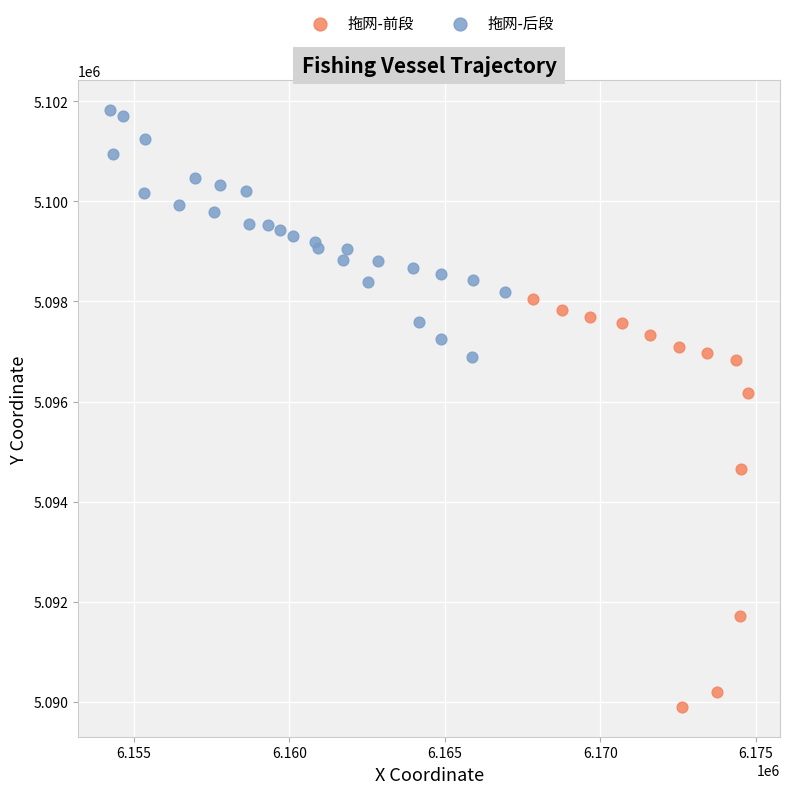

Which series reaches the maximum Y coordinate?

拖网-后段